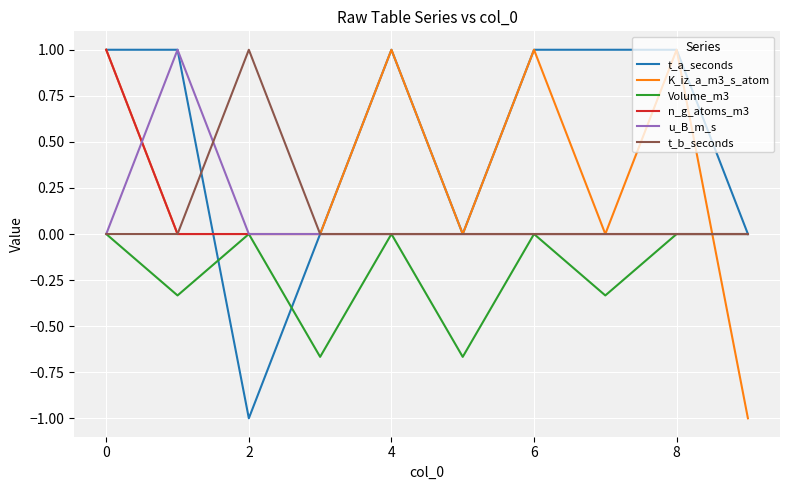

Which series has the largest total across all categories?

t_a_seconds